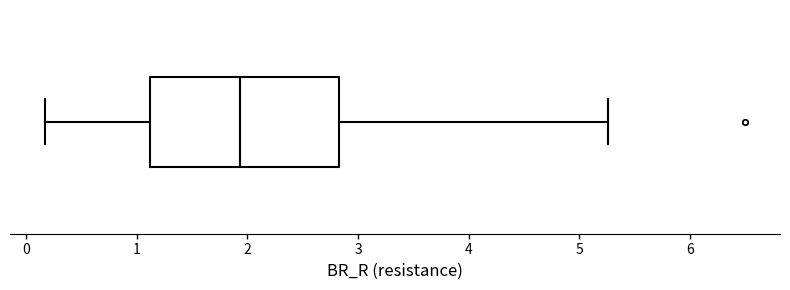

Read this box plot against the x-axis: the position of the median line, the range covered by the box, and the ends of both whiskers. The values are not printed on the chart, so give them approximately, as read against the axis.

median 1.9, box 1.1 to 2.8, whiskers 0.2 to 5.3